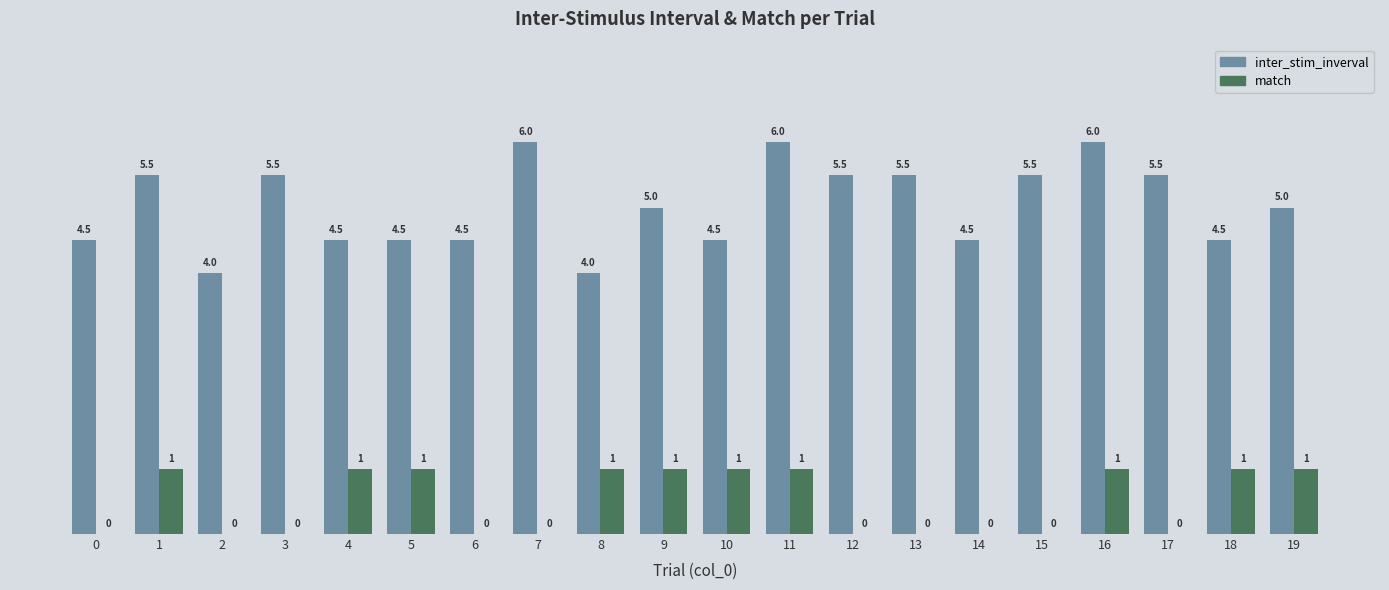

Is it true that inter_stim_inverval equals 3.7 at 16?

False